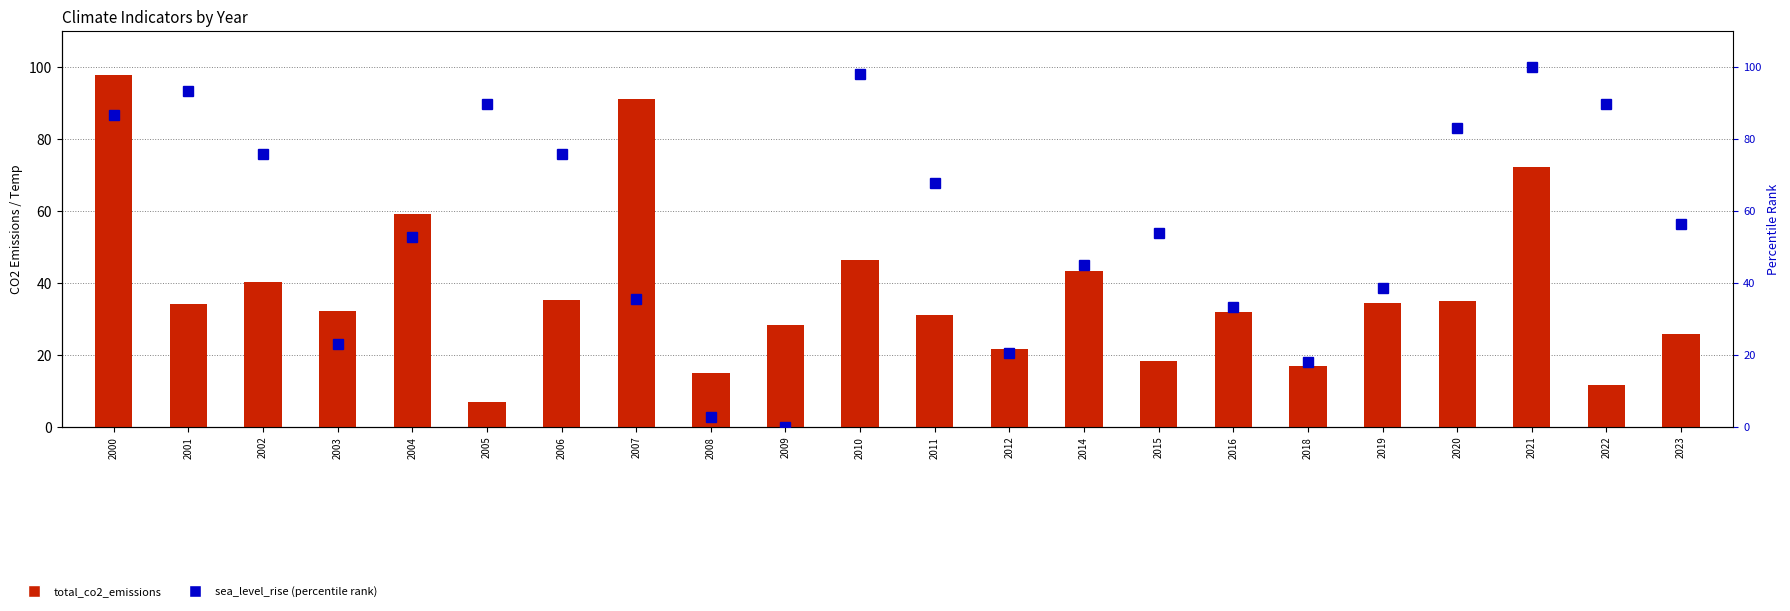

Reading left to right, extract all data points from this chart.

total_co2_emissions: 2000=97.6	2001=34.1	2002=40.2	2003=32.0	2004=59.0	2005=6.9	2006=35.3	2007=91.0	2008=14.8	2009=28.2	2010=46.2	2011=31.1	2012=21.5	2014=43.3	2015=18.1	2016=31.9	2018=16.7	2019=34.4	2020=34.8	2021=72.2	2022=11.5	2023=25.8
sea_level_rise (percentile): 2000=86.7	2001=93.3	2002=75.6	2003=23.1	2004=52.8	2005=89.7	2006=75.6	2007=35.4	2008=2.6	2009=0.0	2010=97.9	2011=67.7	2012=20.5	2014=44.9	2015=53.8	2016=33.3	2018=17.9	2019=38.5	2020=83.1	2021=100.0	2022=89.7	2023=56.4